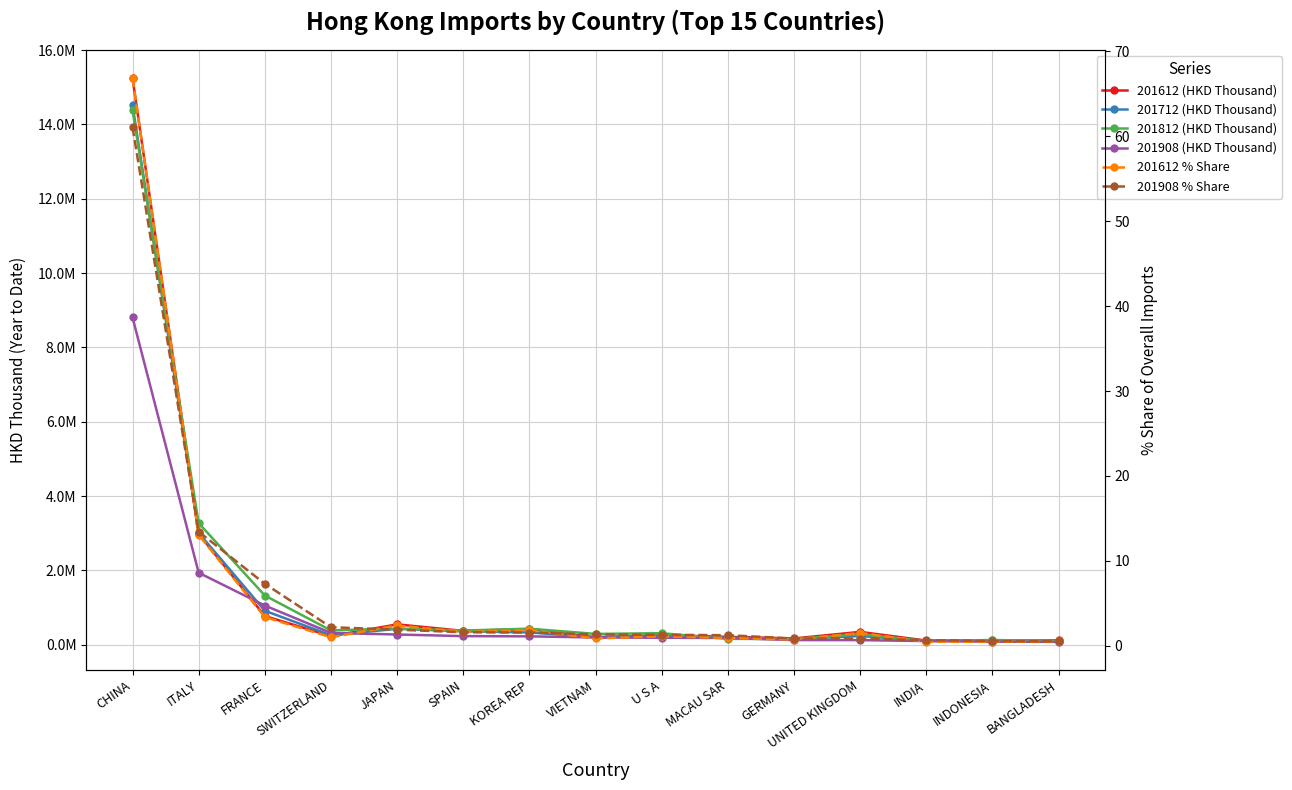

What is the difference between the maximum and minimum values in the 201612 (HKD Thousand) series?

15142311.2